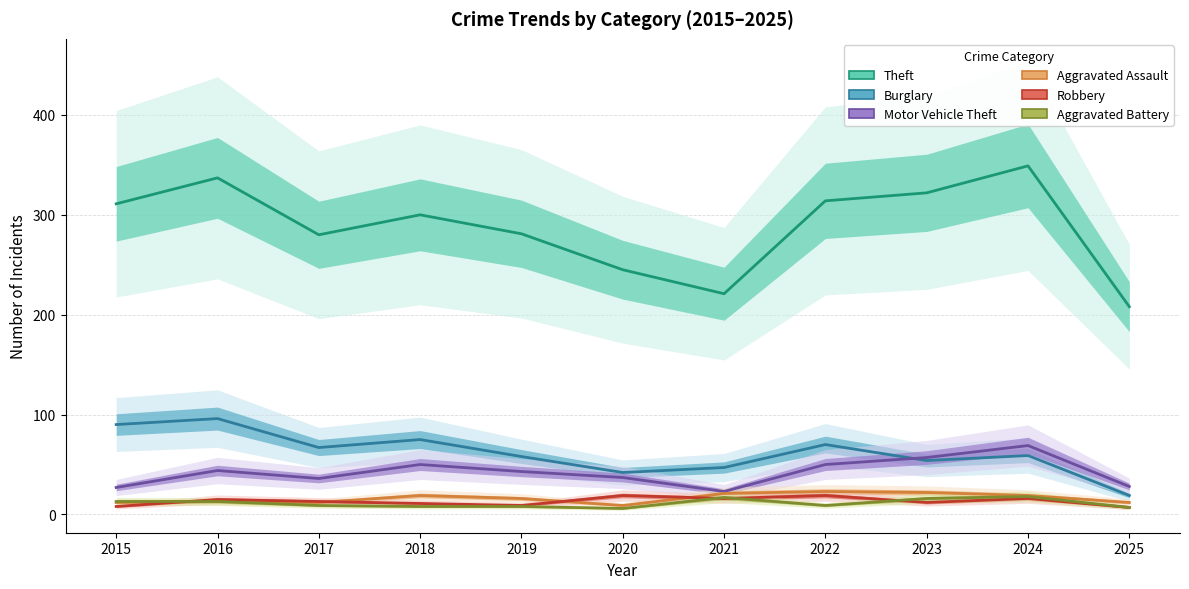

True or false: Aggravated Battery and Burglary intersect in this chart.

False